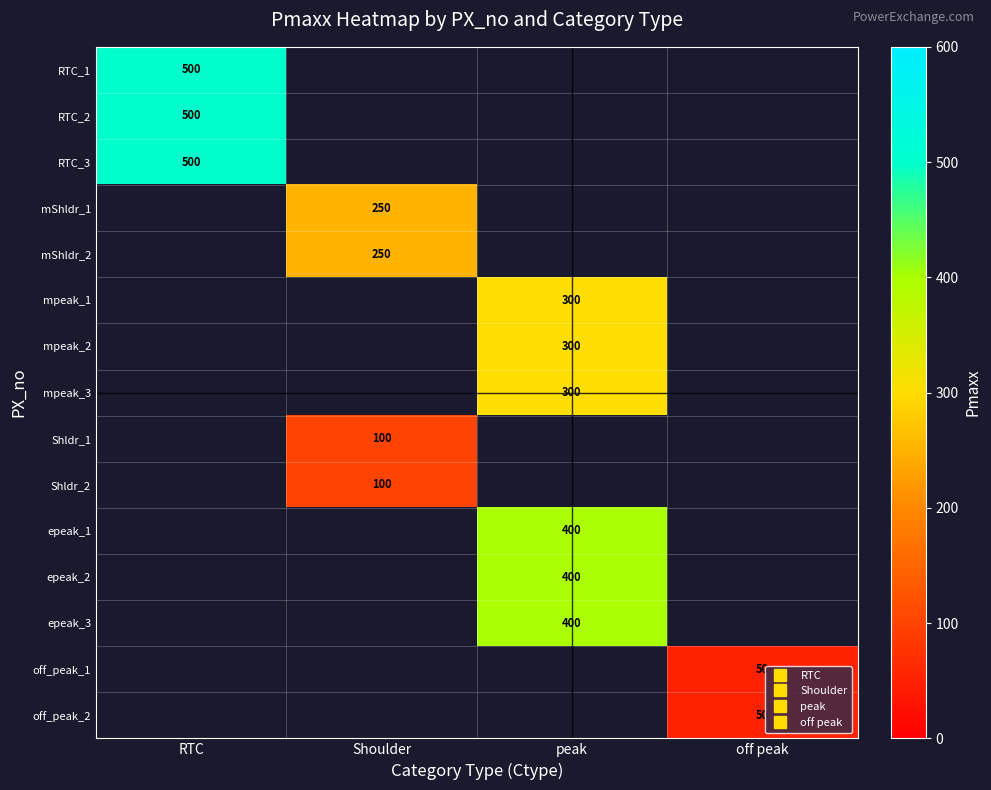

Rank the categories by RTC_3 value from highest to lowest.

RTC, Shoulder, peak, off peak